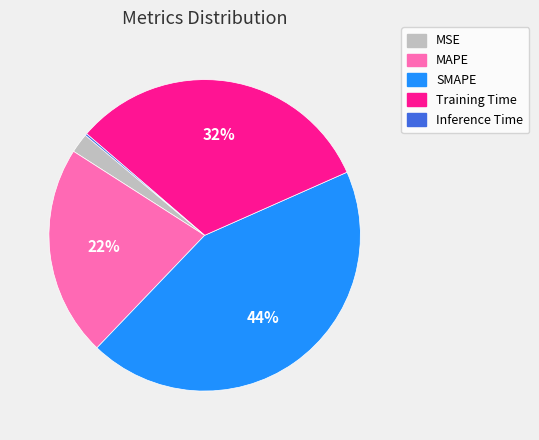

Combined, do Training Time and SMAPE account for over 50%?

Yes